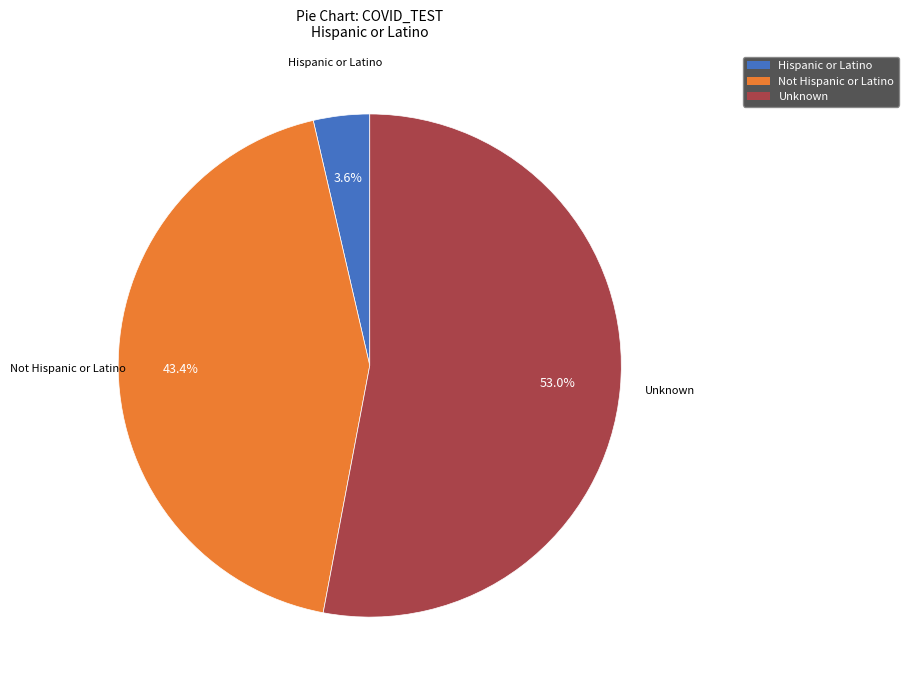

To the nearest percent, what portion does Unknown represent?

53%